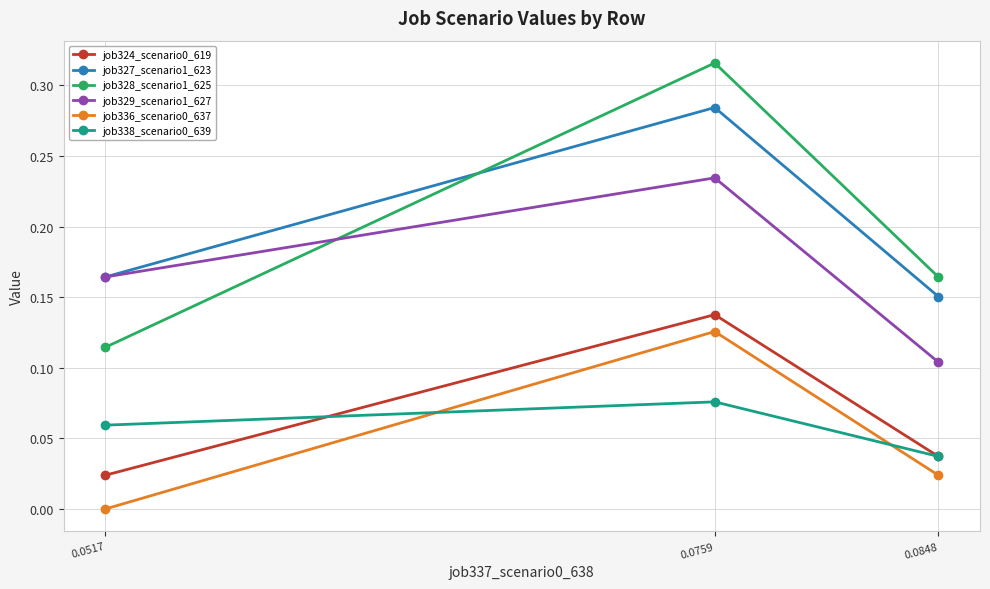

The job328_scenario1_625 series shows 0.1 at 0.0848. True or false?

False